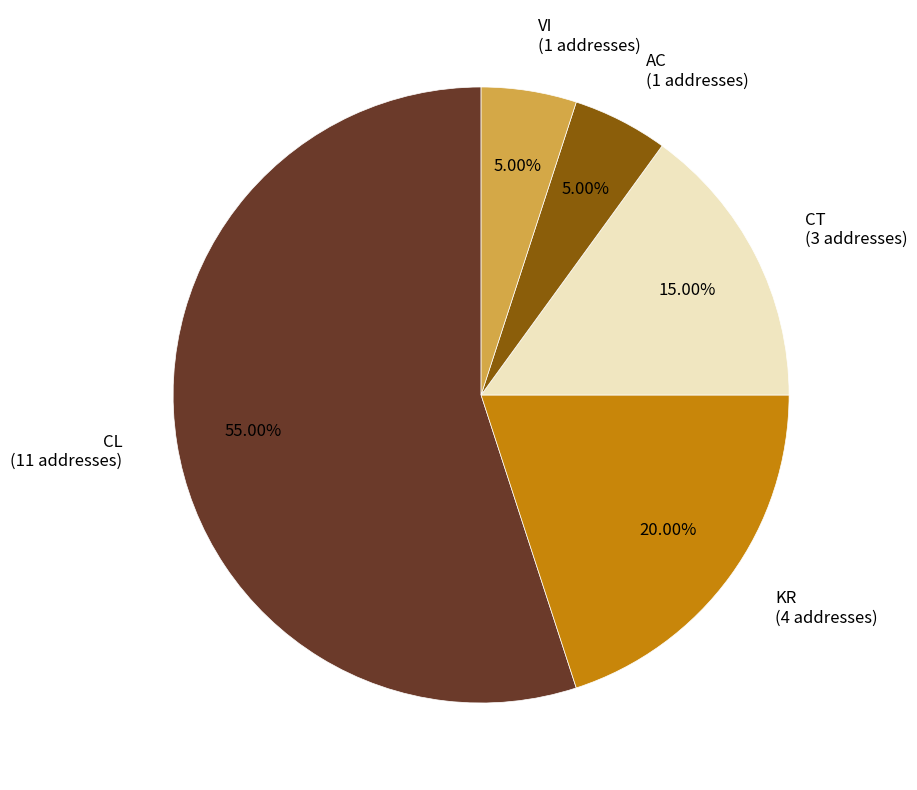

Is there any slice that represents more than half of the pie?

Yes